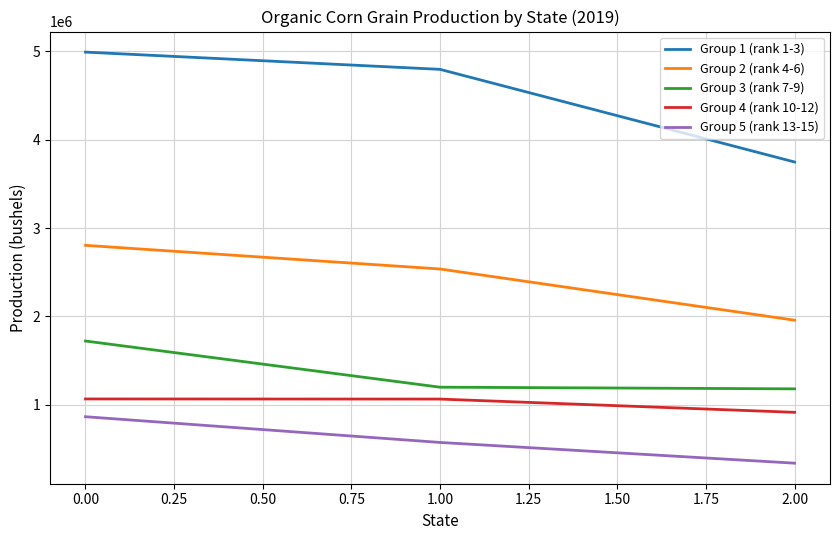

Which series has the widest spread of values?

Group 1 (rank 1-3)